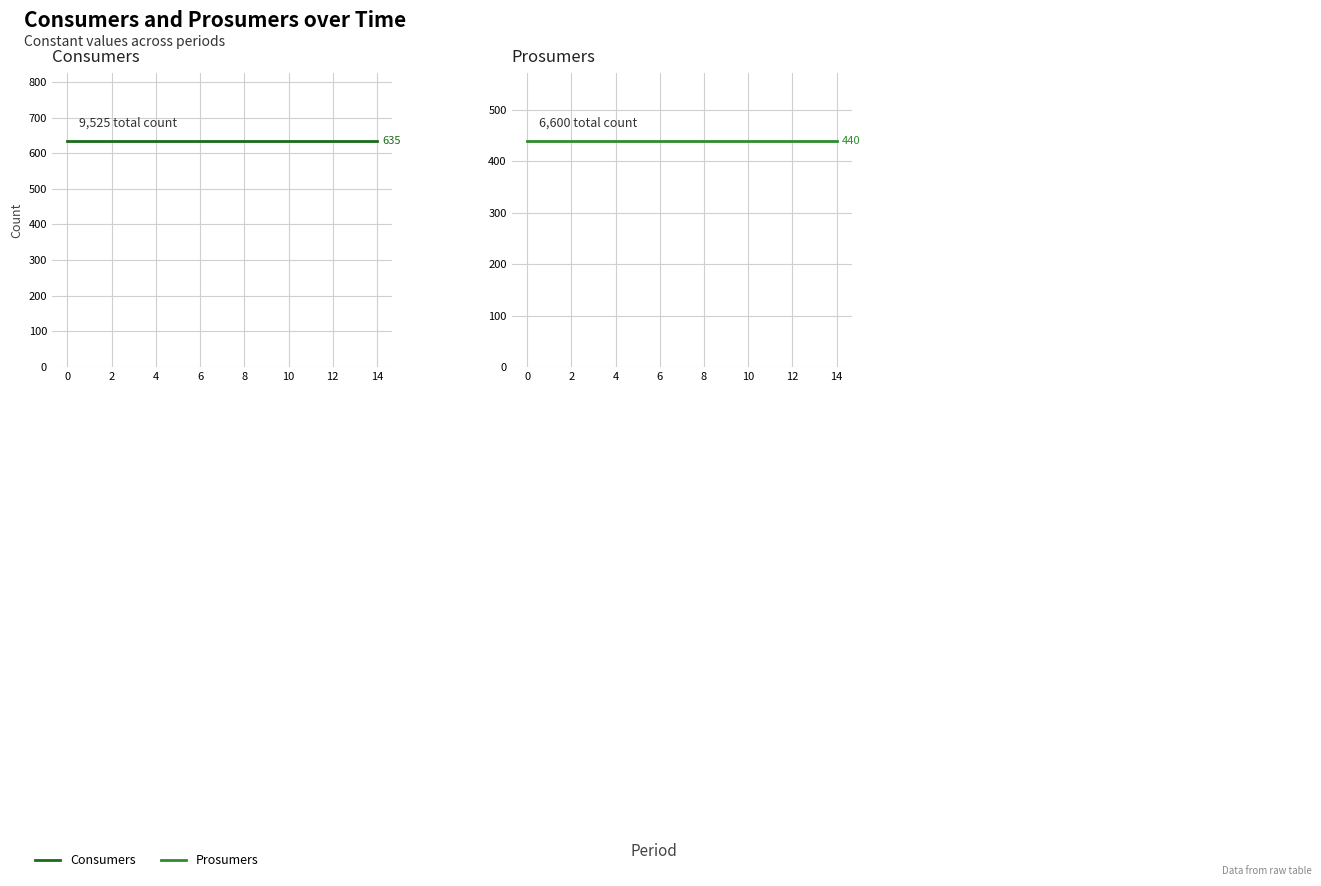

True or false: Prosumers and Consumers intersect in this chart.

False